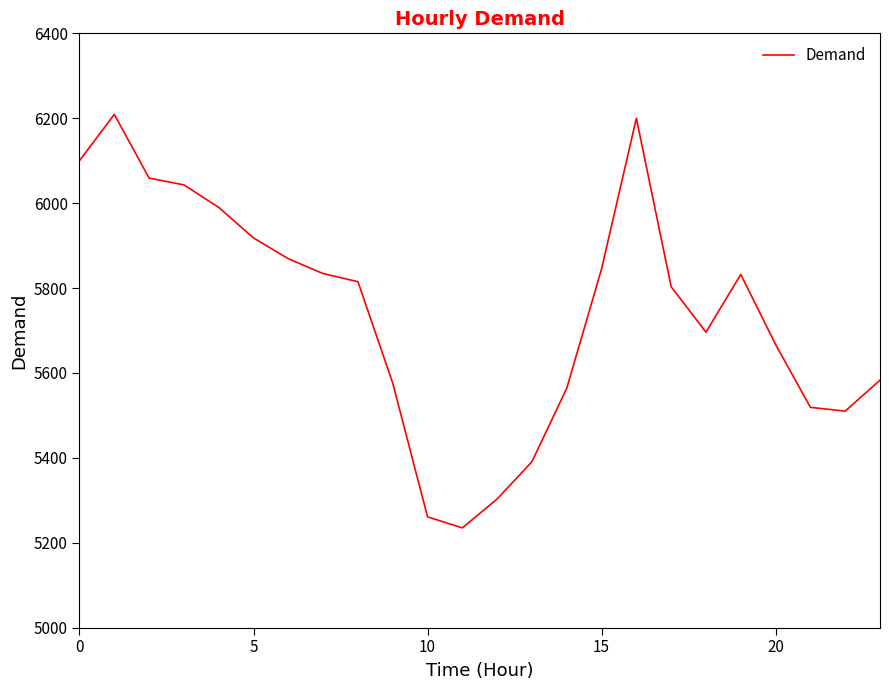

What is the maximum value shown in the chart?

6209